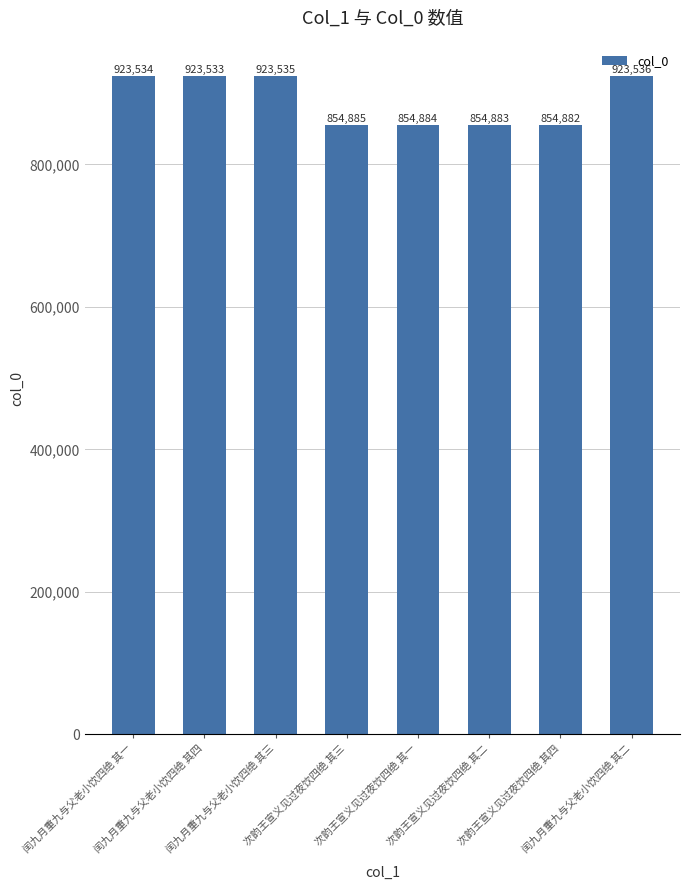

Are the bars horizontal?

No